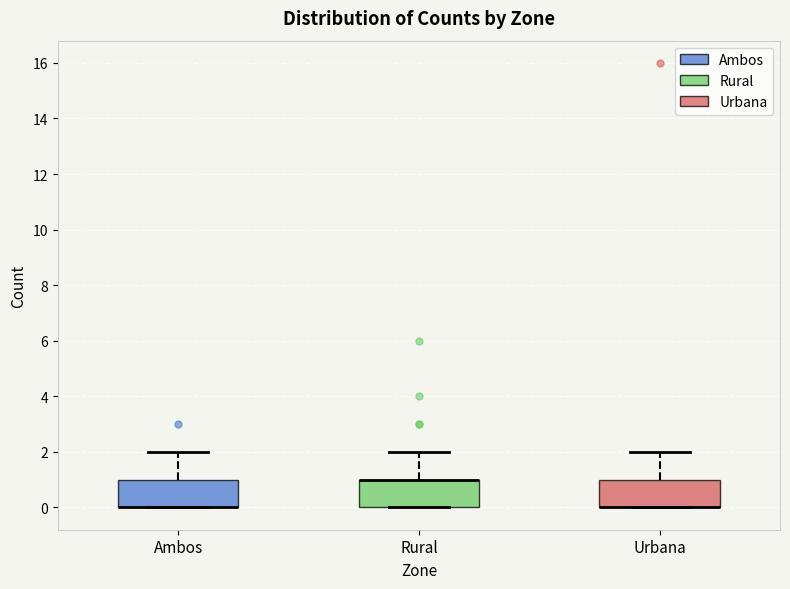

Where is the lower edge of the box for Rural on the y-axis? The values are not printed on the chart, so give them approximately, as read against the axis.

0